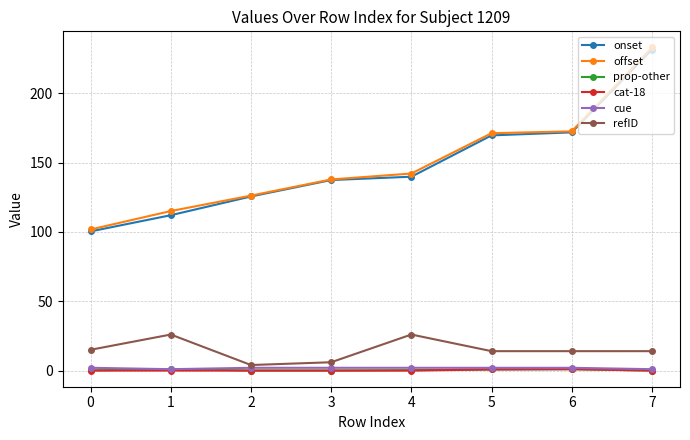

Which series has the largest range (max minus min)?

offset